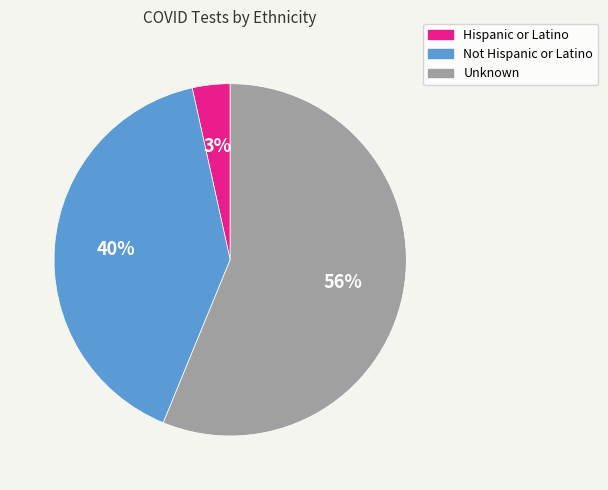

To the nearest percent, what portion does Not Hispanic or Latino represent?

40%